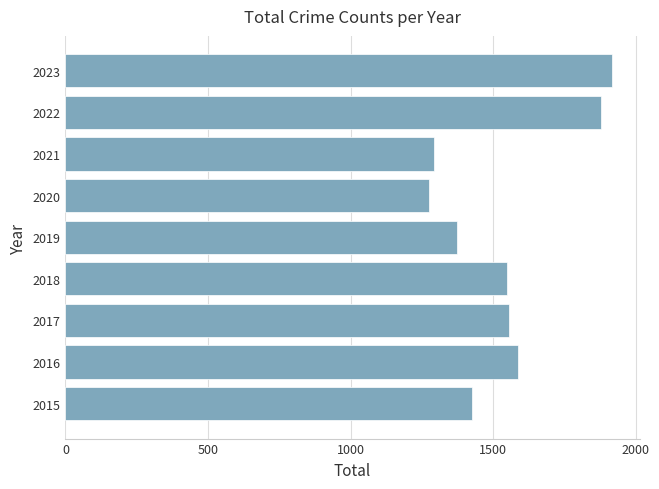

At which category does the chart reach its peak across all series?

2023